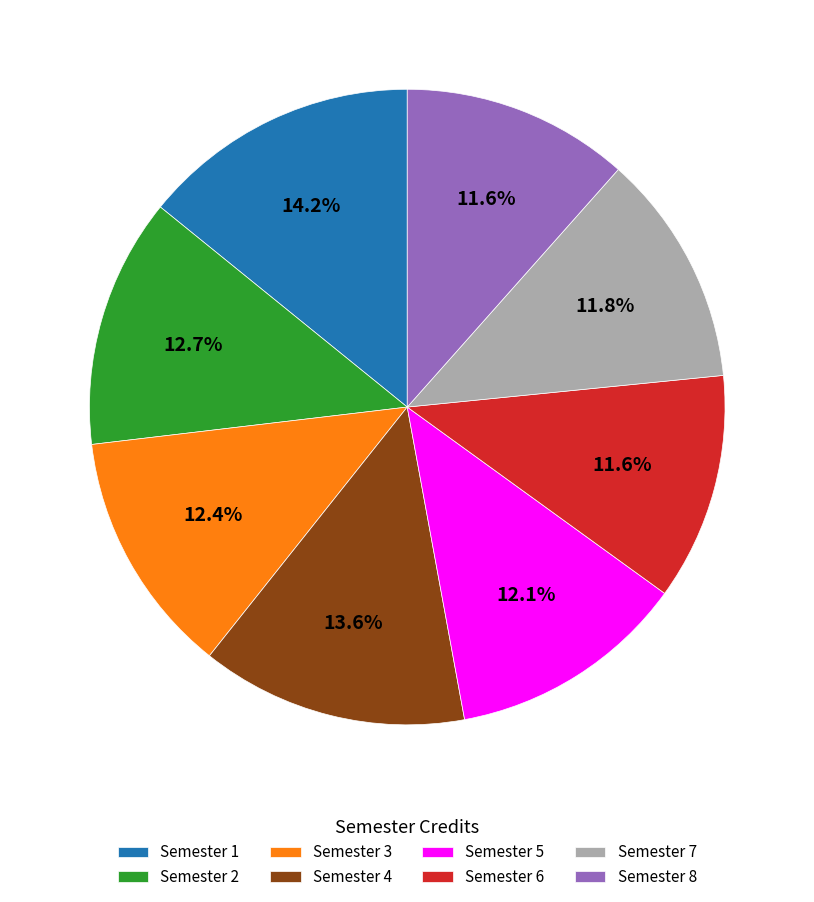

The Semester 5 slice represents 21% of the pie. True or false?

False